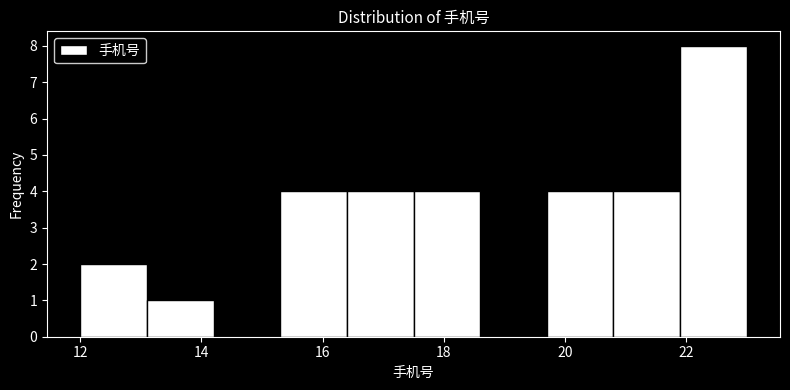

Reading left to right, list every bar in this chart as the range it spans on the x-axis followed by its height. Neither the bar edges nor the heights are printed on the chart, so give them approximately, as read against the axes.

12.0 to 13.1: 2
13.1 to 14.2: 1
14.2 to 15.3: 0
15.3 to 16.4: 4
16.4 to 17.5: 4
17.5 to 18.6: 4
18.6 to 19.7: 0
19.7 to 20.8: 4
20.8 to 21.9: 4
21.9 to 23.0: 8